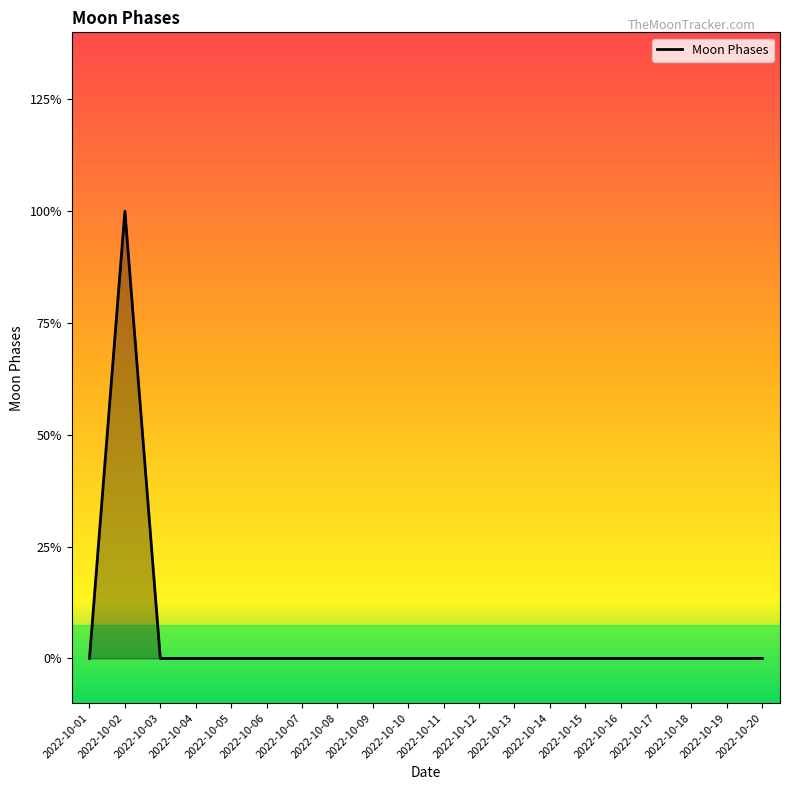

List the labels in order of value, largest first.

2022-10-02, 2022-10-01, 2022-10-03, 2022-10-04, 2022-10-05, 2022-10-06, 2022-10-07, 2022-10-08, 2022-10-09, 2022-10-10, 2022-10-11, 2022-10-12, 2022-10-13, 2022-10-14, 2022-10-15, 2022-10-16, 2022-10-17, 2022-10-18, 2022-10-19, 2022-10-20